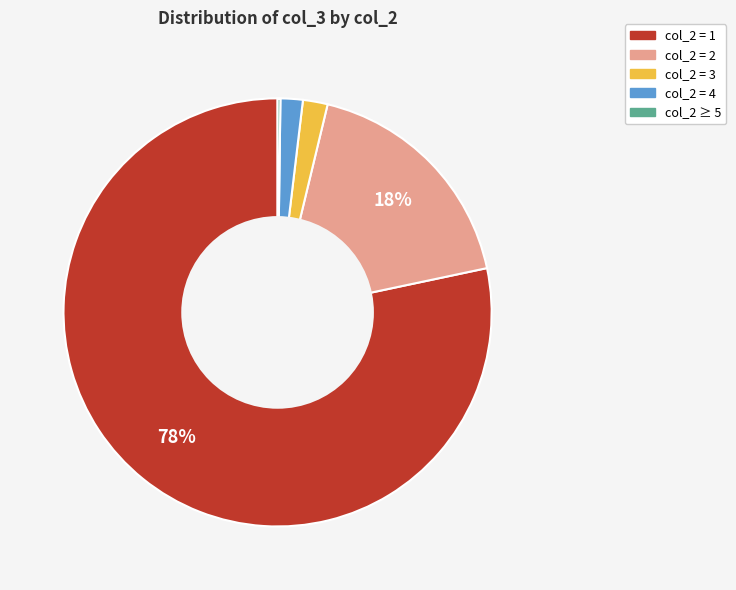

To the nearest percent, what is the average slice percentage?

20%